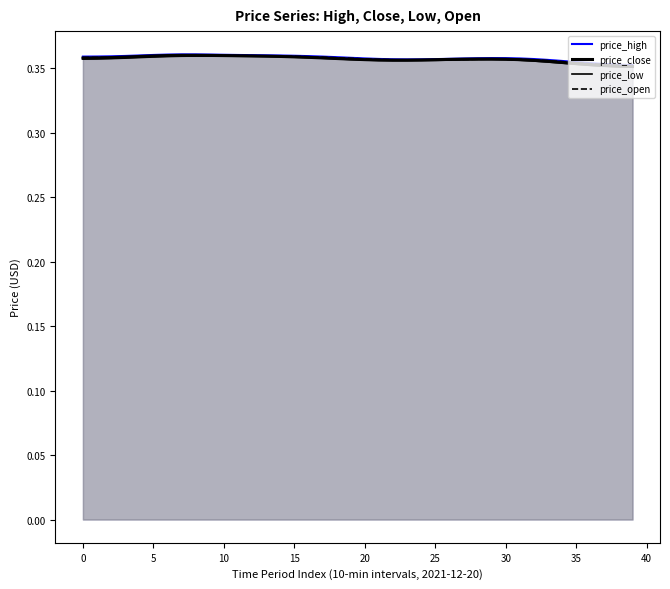

Does the chart display data point markers on the line(s)?

No